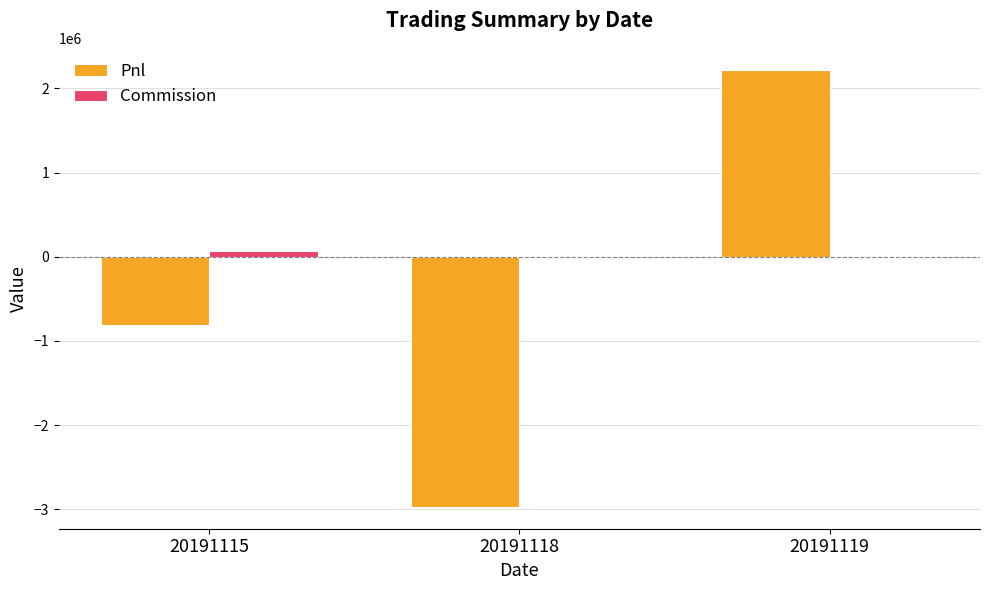

The Commission series shows 44.1 at 20191119. True or false?

True